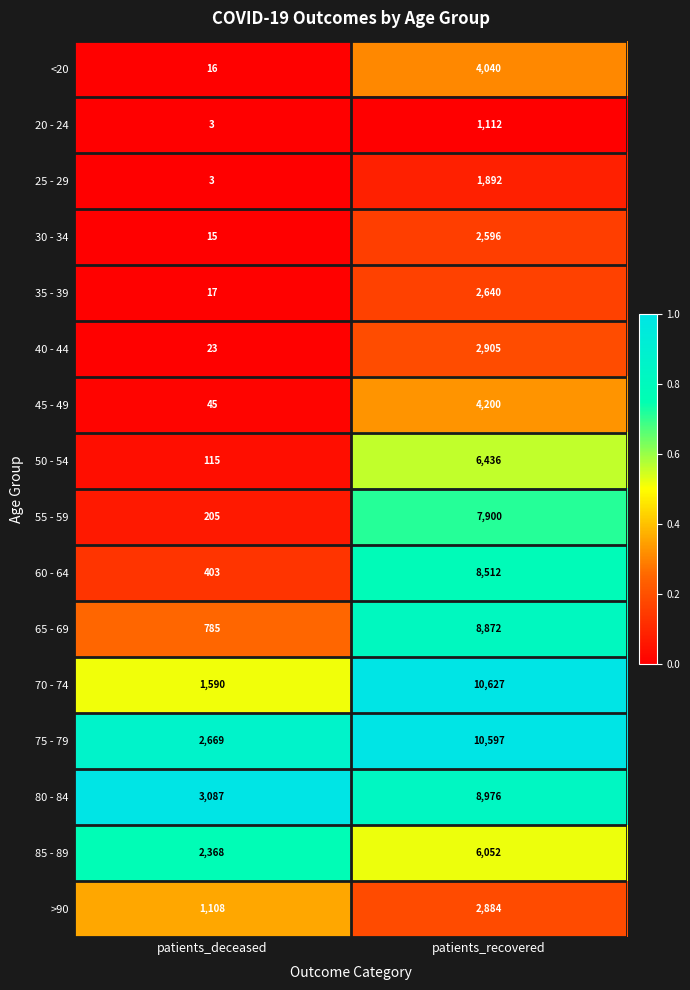

The 25 - 29 series shows 5 at patients_deceased. True or false?

False